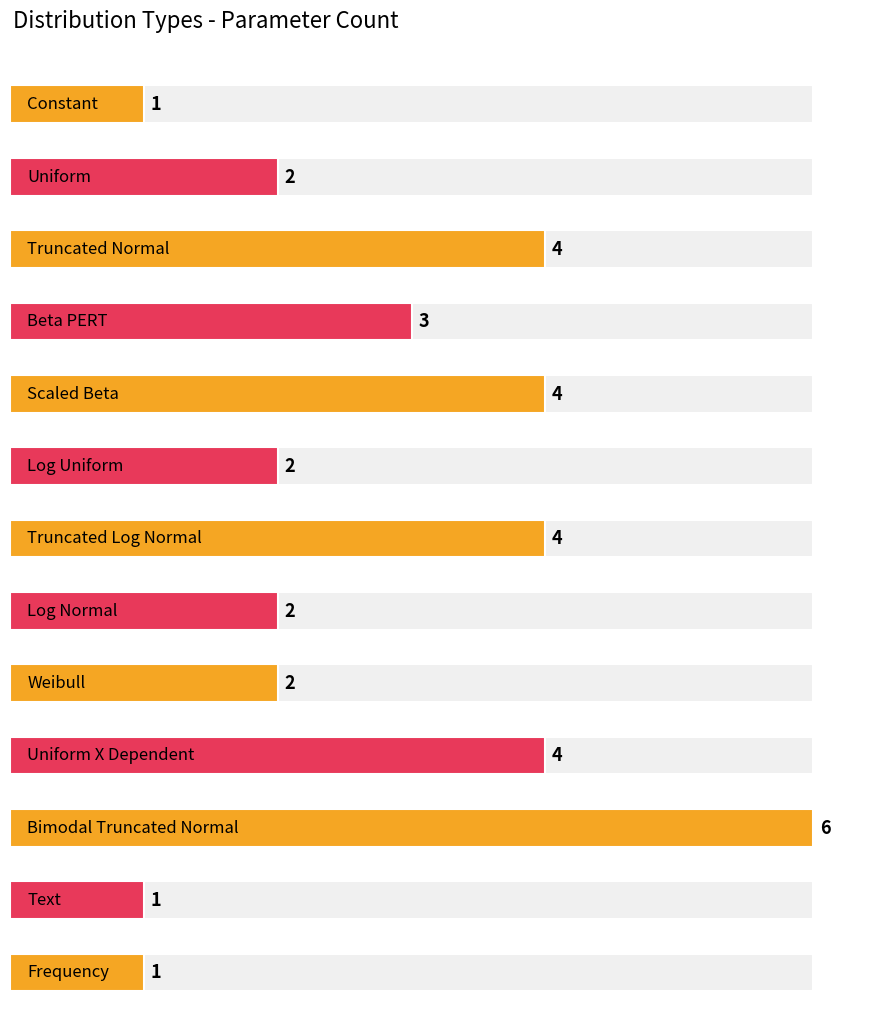

List the labels in order of value, smallest first.

Constant, Text, Frequency, Uniform, Log Uniform, Log Normal, Weibull, Beta PERT, Truncated Normal, Scaled Beta, Truncated Log Normal, Uniform X Dependent, Bimodal Truncated Normal